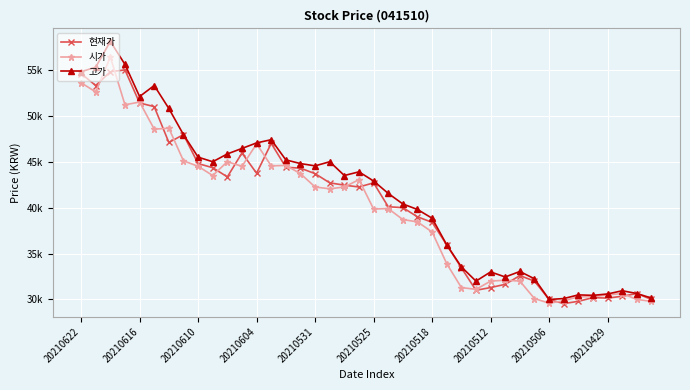

What are all the series names shown in the legend?

현재가, 시가, 고가